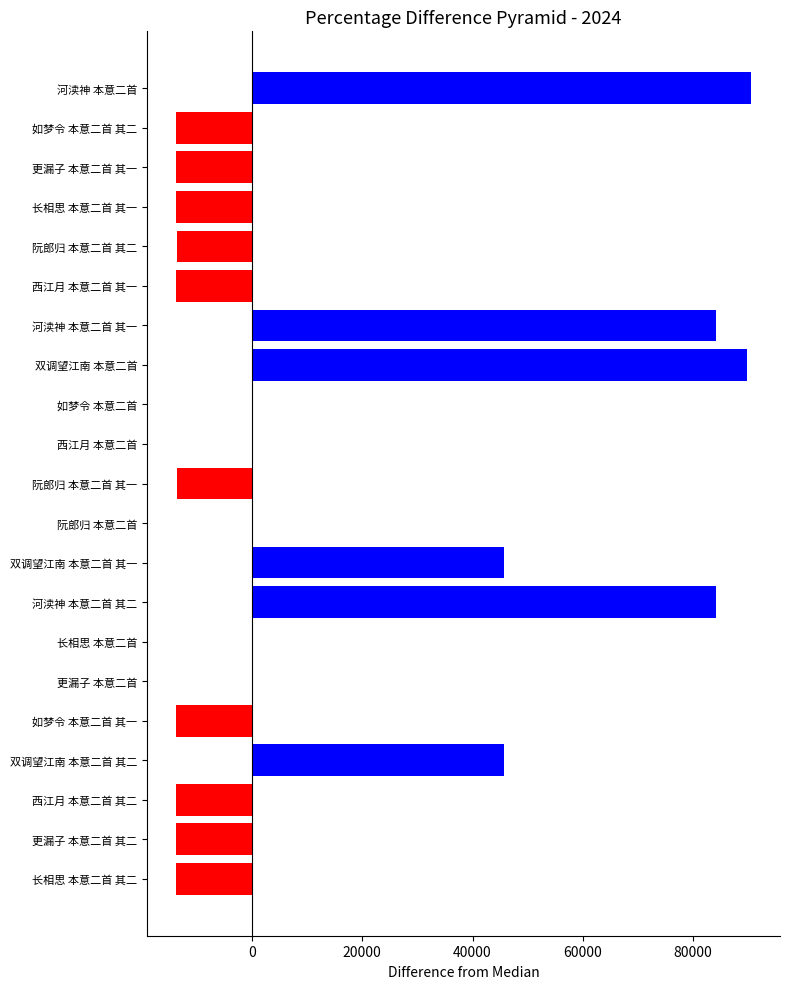

The chart shows a value of 89814 at 双调望江南 本意二首. True or false?

True